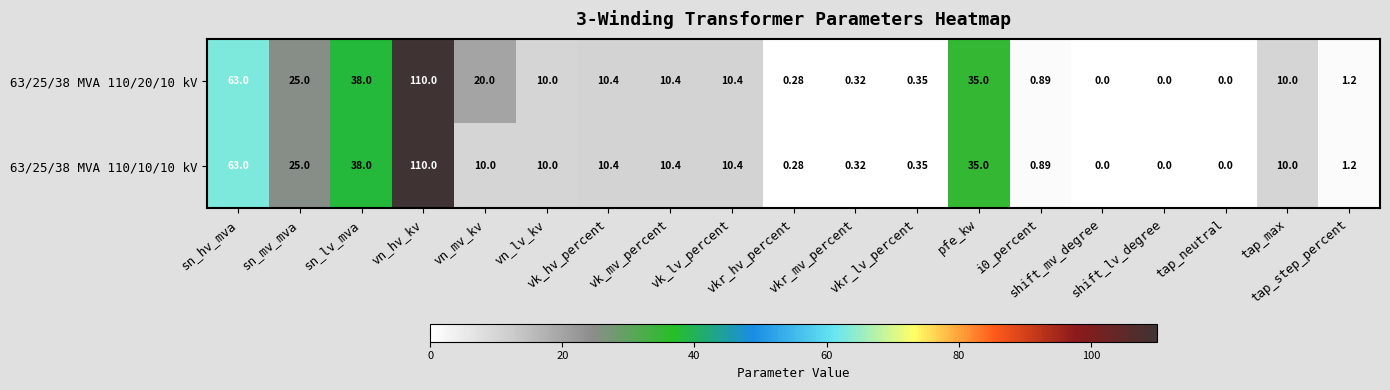

Reading left to right, what are all the values shown in this chart?

63/25/38 MVA 110/20/10 kV: sn_hv_mva=63.0	sn_mv_mva=25.0	sn_lv_mva=38.0	vn_hv_kv=110.0	vn_mv_kv=20.0	vn_lv_kv=10.0	vk_hv_percent=10.4	vk_mv_percent=10.4	vk_lv_percent=10.4	vkr_hv_percent=0.3	vkr_mv_percent=0.3	vkr_lv_percent=0.3	pfe_kw=35.0	i0_percent=0.9	shift_mv_degree=0.0	shift_lv_degree=0.0	tap_neutral=0.0	tap_max=10.0	tap_step_percent=1.2
63/25/38 MVA 110/10/10 kV: sn_hv_mva=63.0	sn_mv_mva=25.0	sn_lv_mva=38.0	vn_hv_kv=110.0	vn_mv_kv=10.0	vn_lv_kv=10.0	vk_hv_percent=10.4	vk_mv_percent=10.4	vk_lv_percent=10.4	vkr_hv_percent=0.3	vkr_mv_percent=0.3	vkr_lv_percent=0.3	pfe_kw=35.0	i0_percent=0.9	shift_mv_degree=0.0	shift_lv_degree=0.0	tap_neutral=0.0	tap_max=10.0	tap_step_percent=1.2